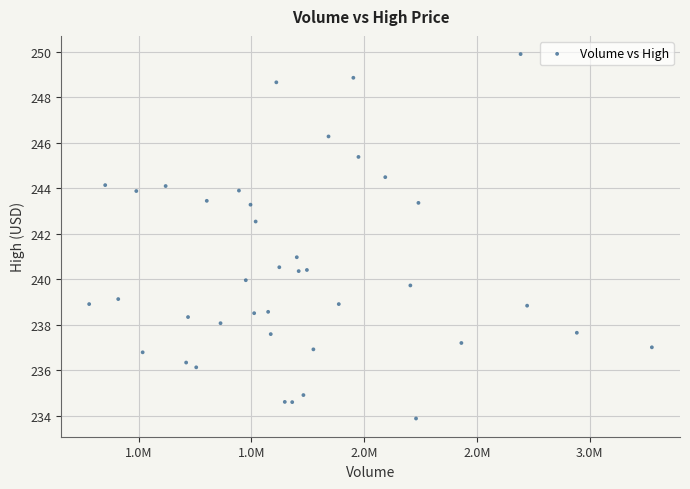

What is the range of Y values (max minus min)?

16.0